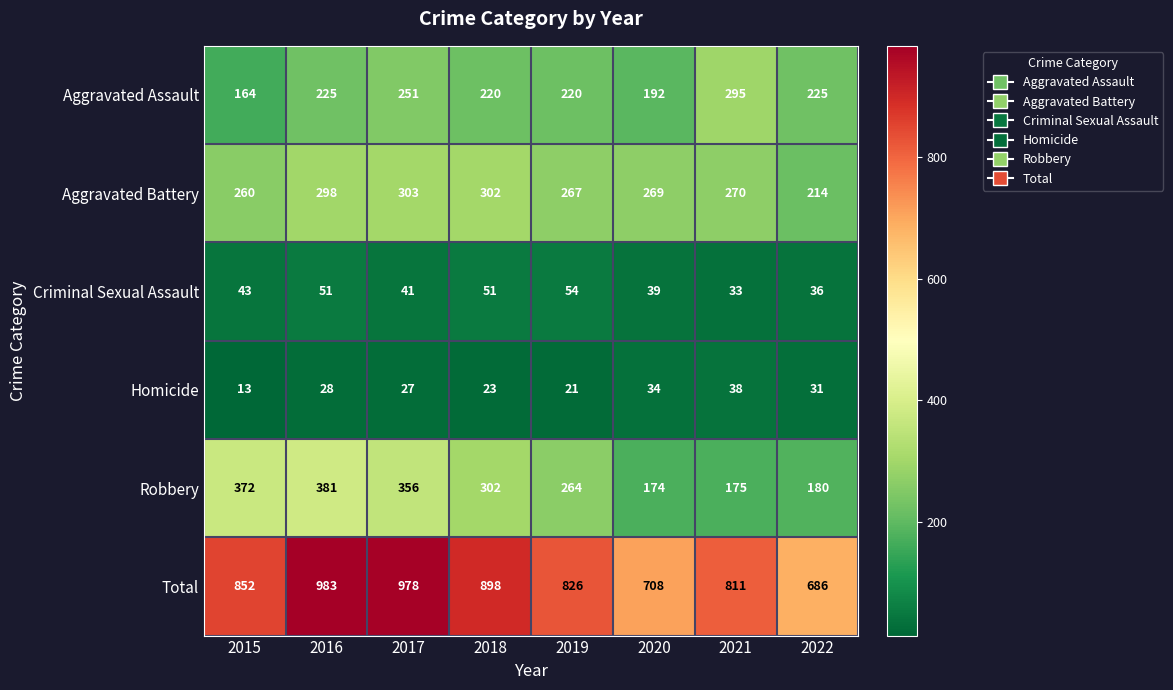

What value does the Total series have at 2015, to the nearest 50?

850